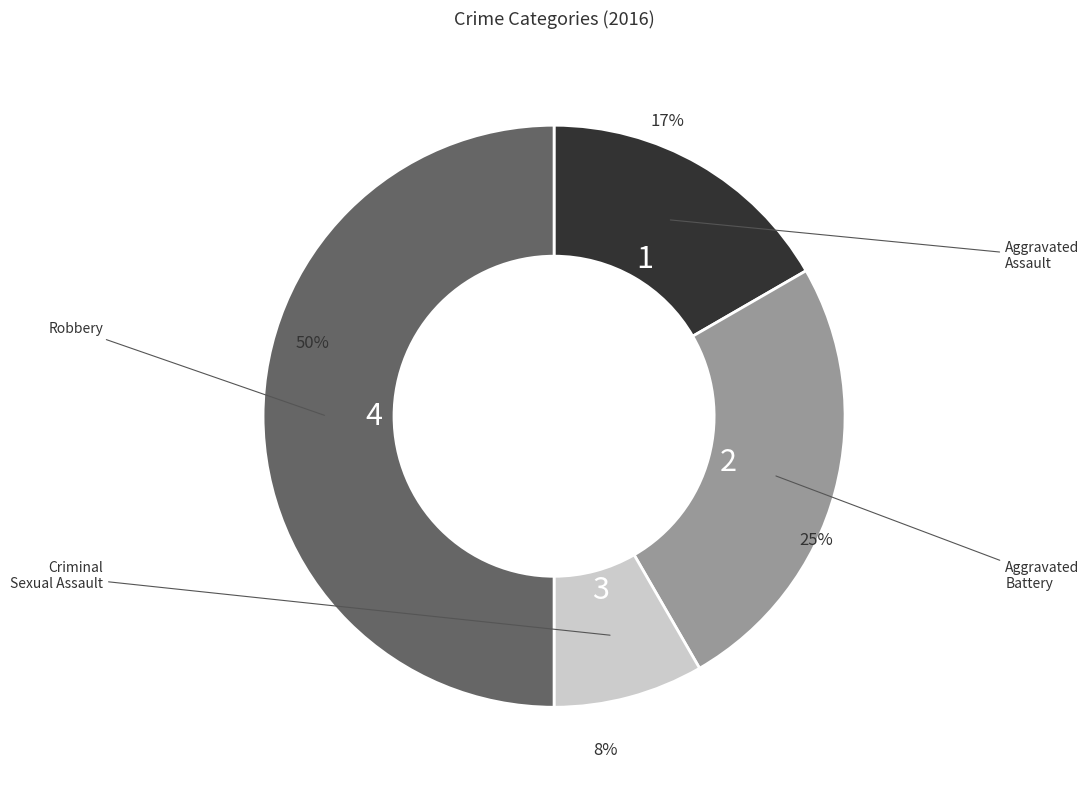

To the nearest percent, what is the average slice percentage?

25%